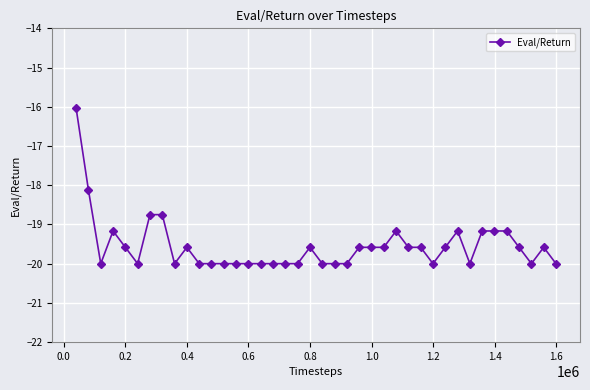

True or false: there are more than 2 points higher than both neighbors.

True